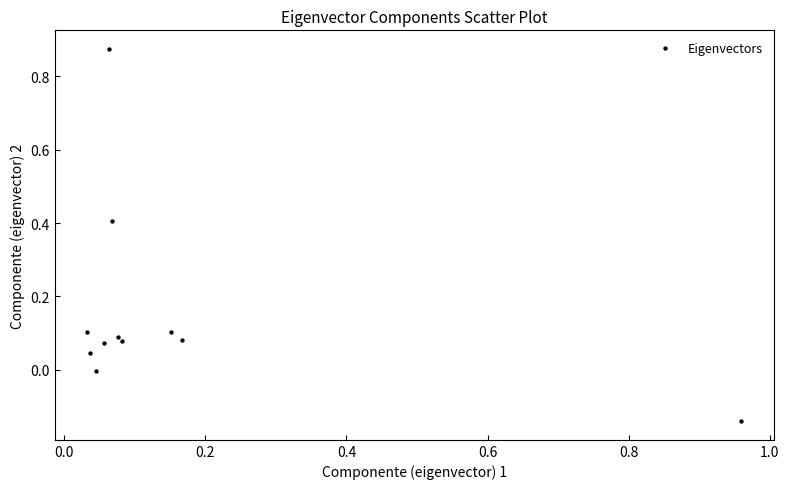

What is the range of Y values (max minus min)?

1.0